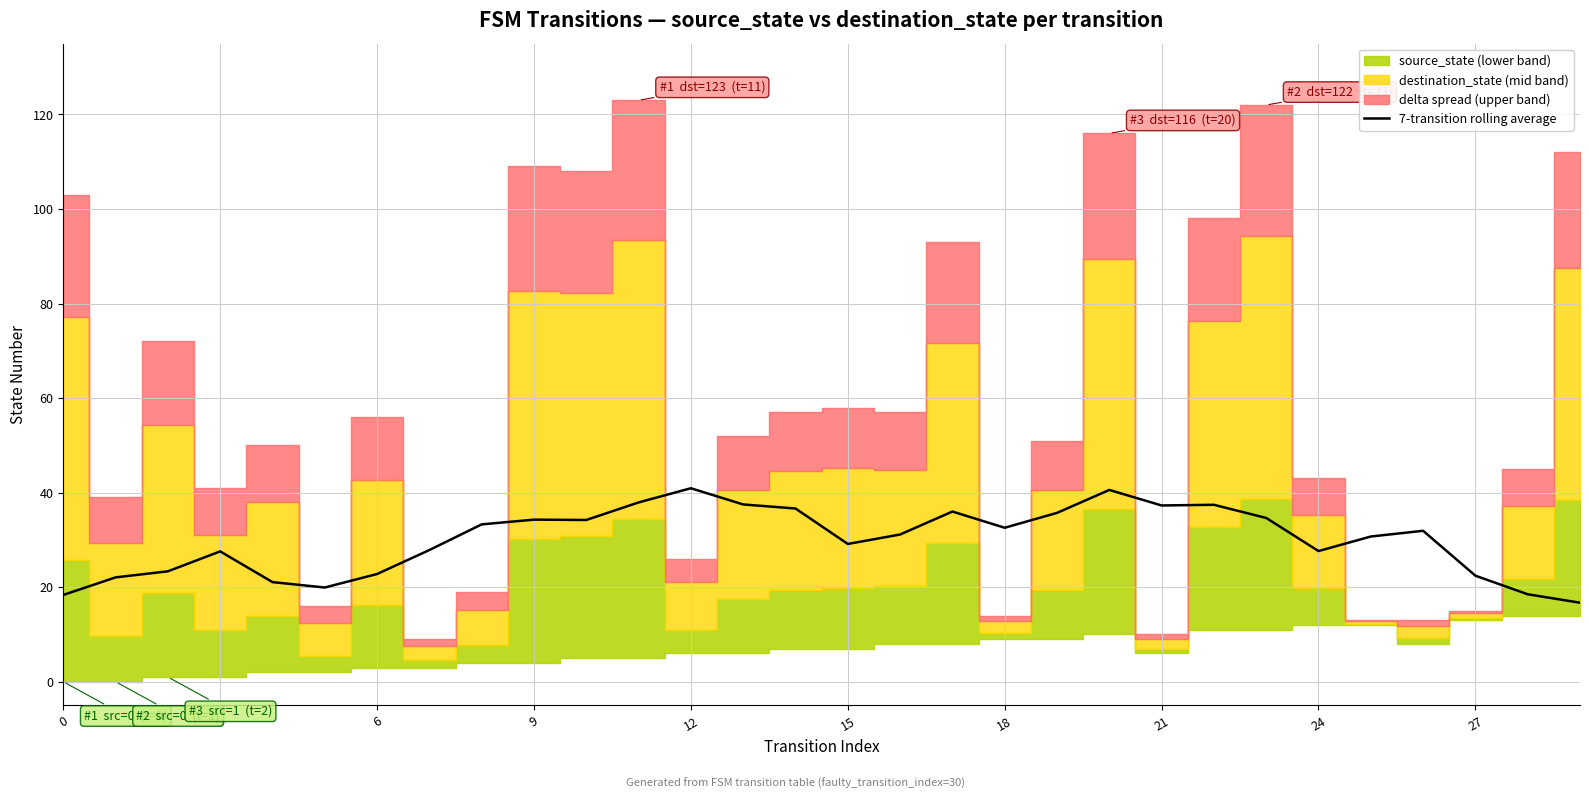

Count the number of values greater than 31.

16